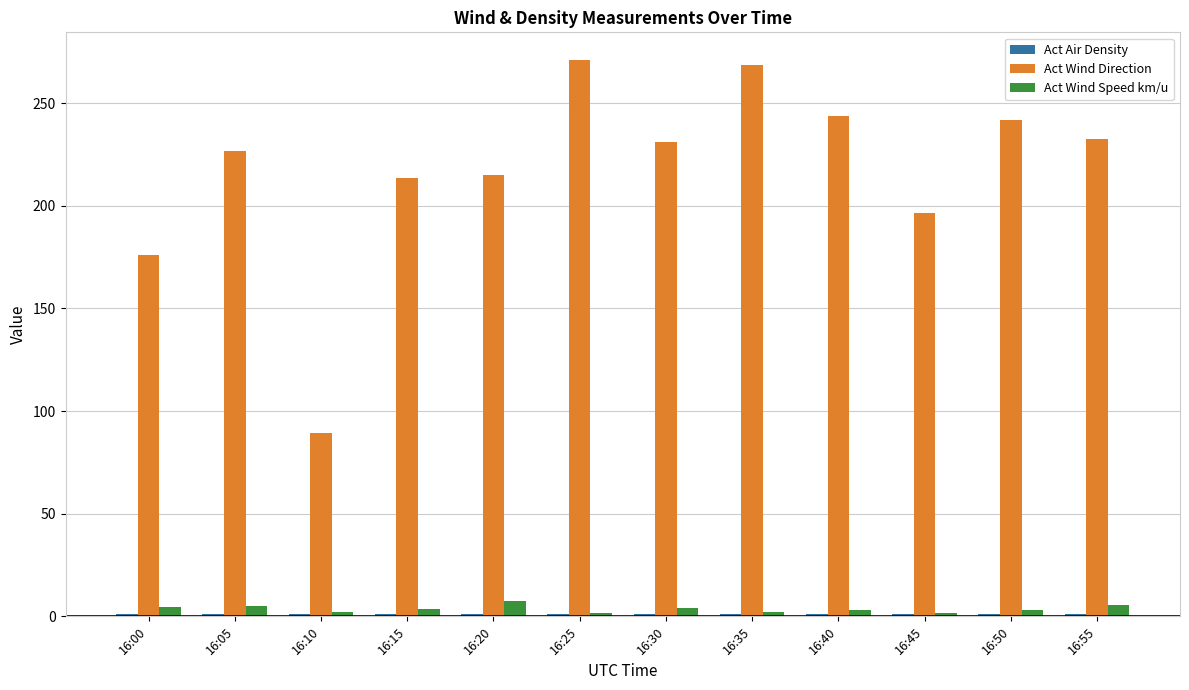

What is the difference between the second highest and second lowest values in the Act Wind Speed km/u series?

3.8